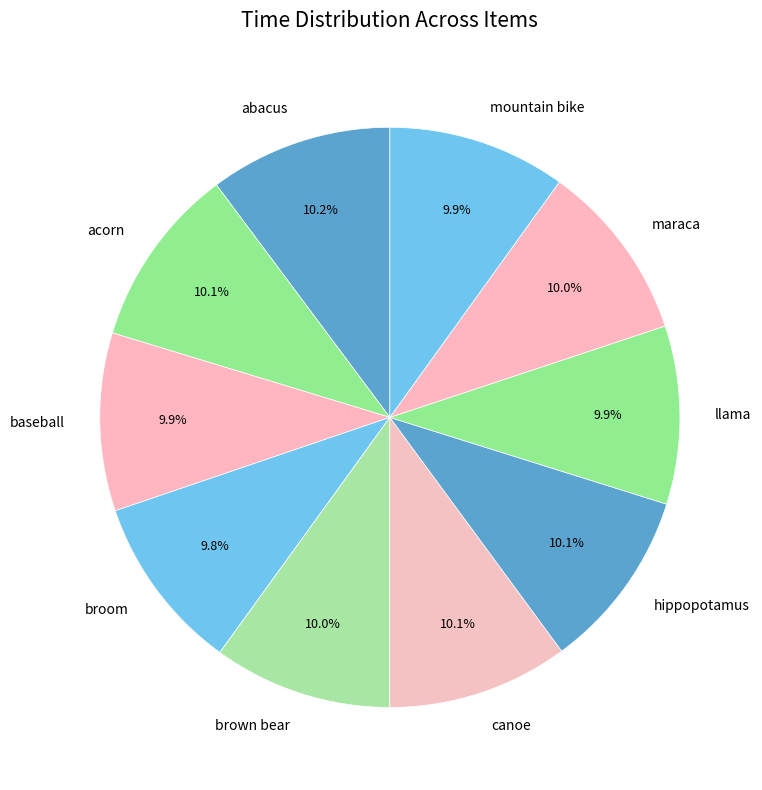

What portion of the pie excludes maraca?

90.0%